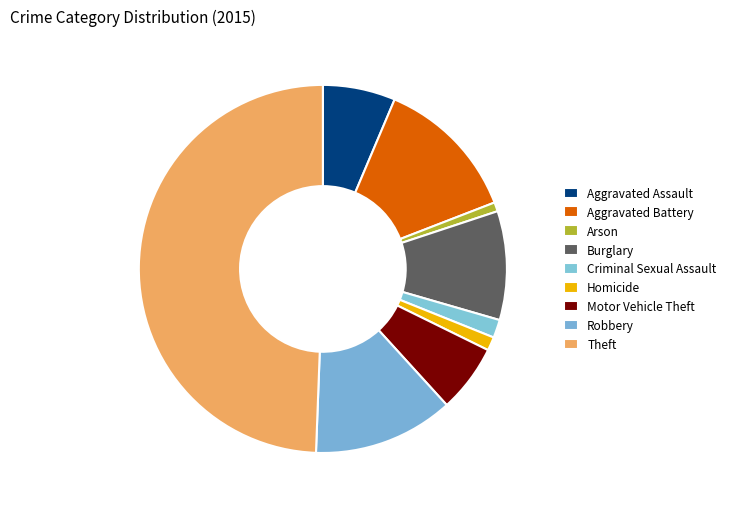

Is the sum of Arson and Theft greater than half?

Yes